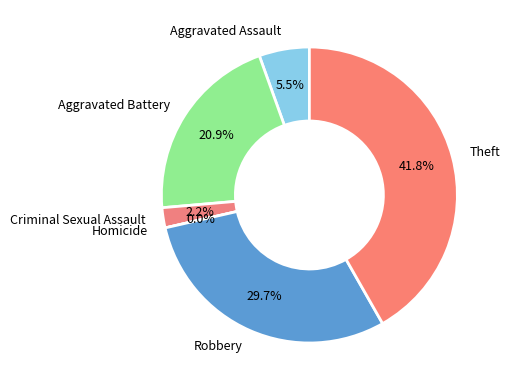

To the nearest percent, what is the combined percentage of Aggravated Battery and Aggravated Assault?

26%